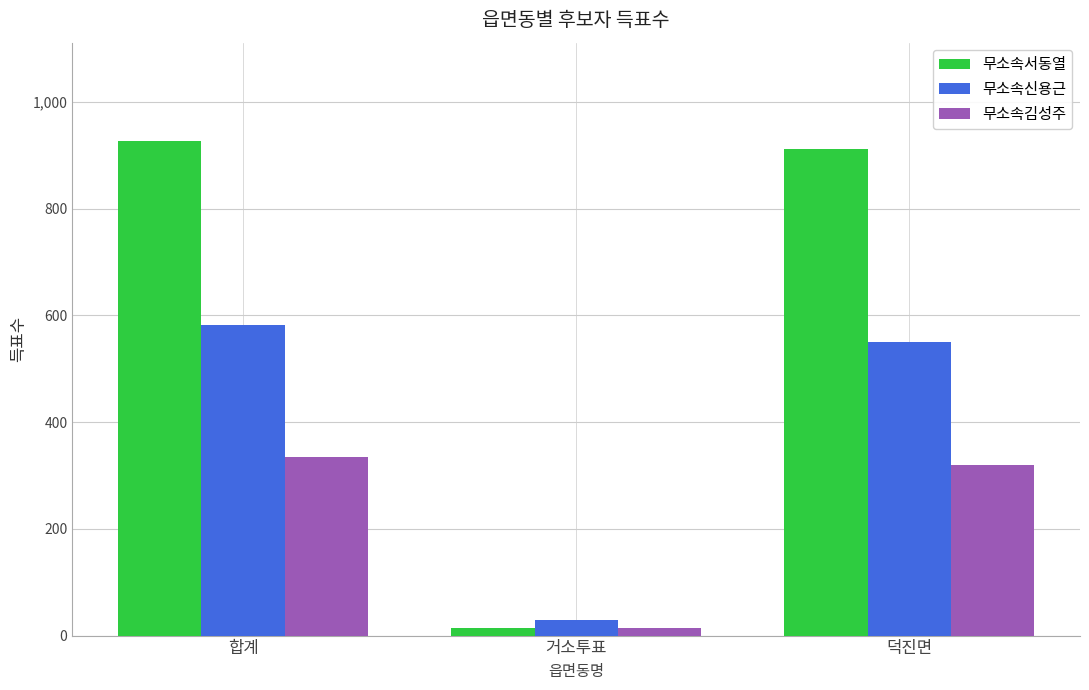

List the labels in order of 무소속김성주 value, largest first.

합계, 덕진면, 거소투표